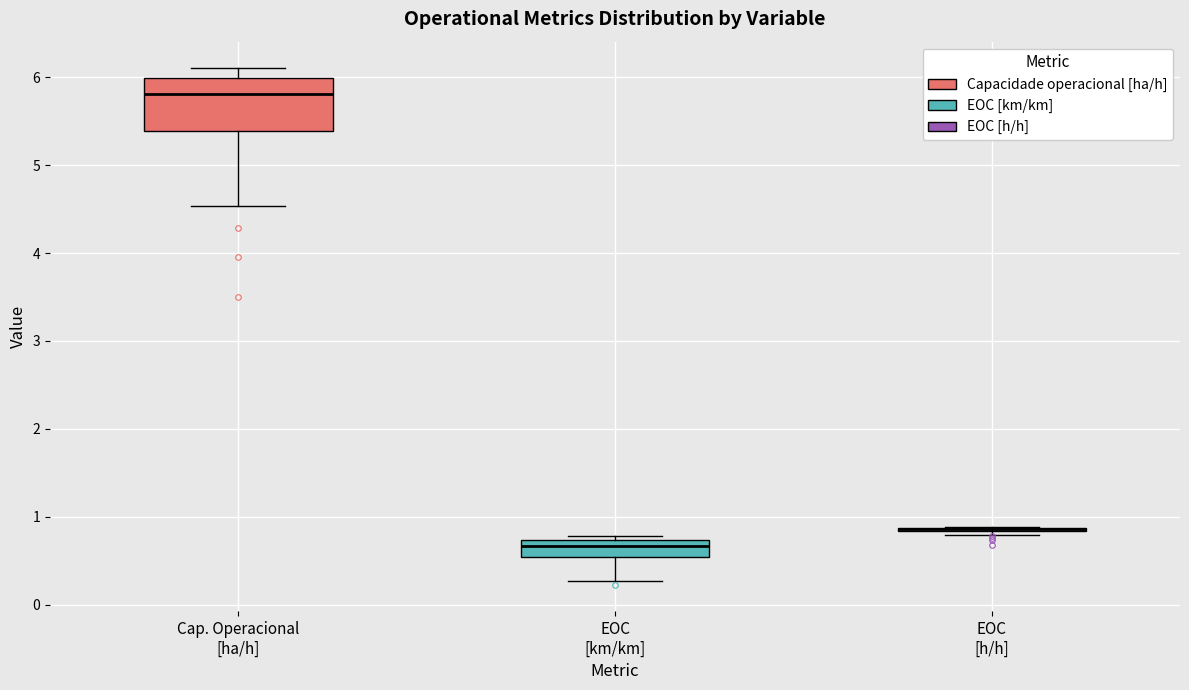

Reading left to right, transcribe this box plot: for each box, give where its median line is, the range the box spans, and where its two whiskers end, as read against the y-axis. The values are not printed on the chart, so give them approximately, as read against the axis.

Cap. Operacional [ha/h]: median 5.8, box 5.4 to 6.0, whiskers 4.5 to 6.1
EOC [km/km]: median 0.7 (just below the box's upper edge), box 0.5 to 0.7, whiskers 0.3 to 0.8
EOC [h/h]: box collapsed to a line at 0.9, whiskers 0.8 to 0.9